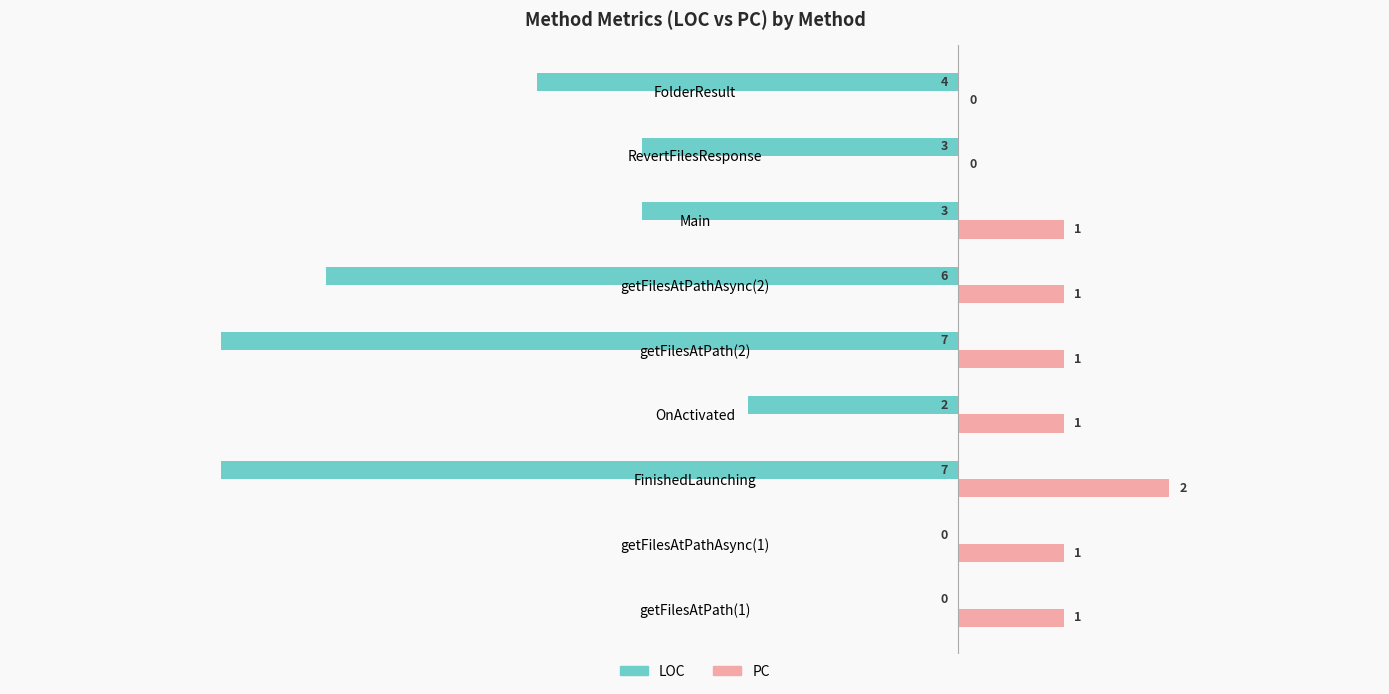

The value of PC at getFilesAtPath(1) is 1. True or false?

True